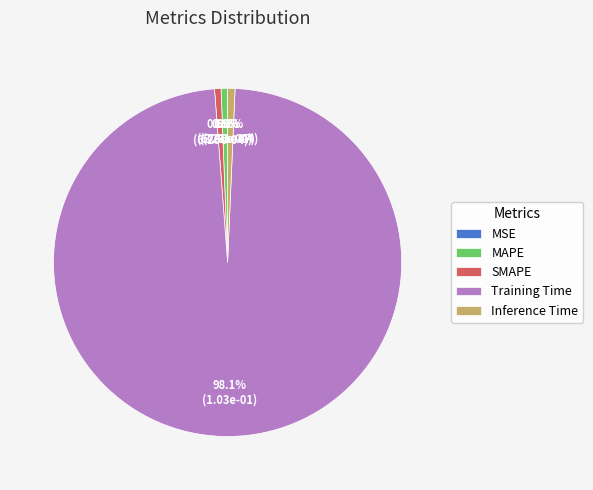

To the nearest percent, what percentage of the pie is Inference Time?

1%